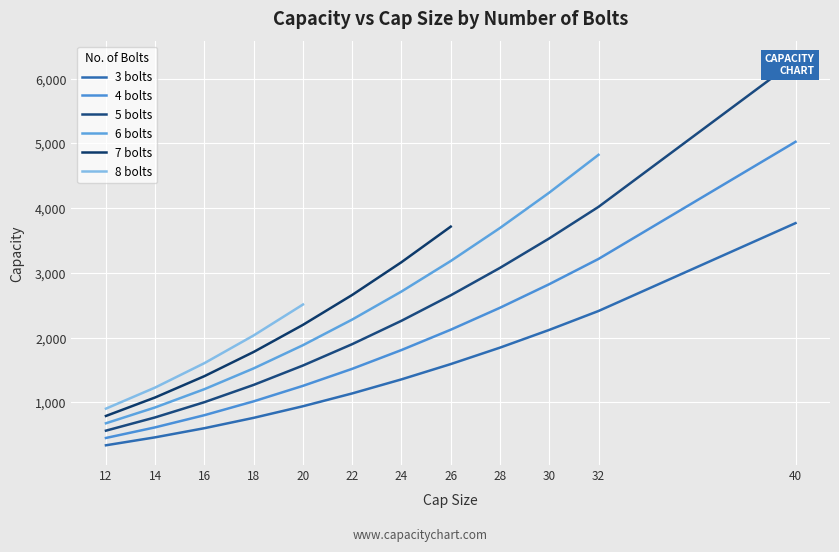

Is it true that 3 bolts equals 1361 at 30?

False